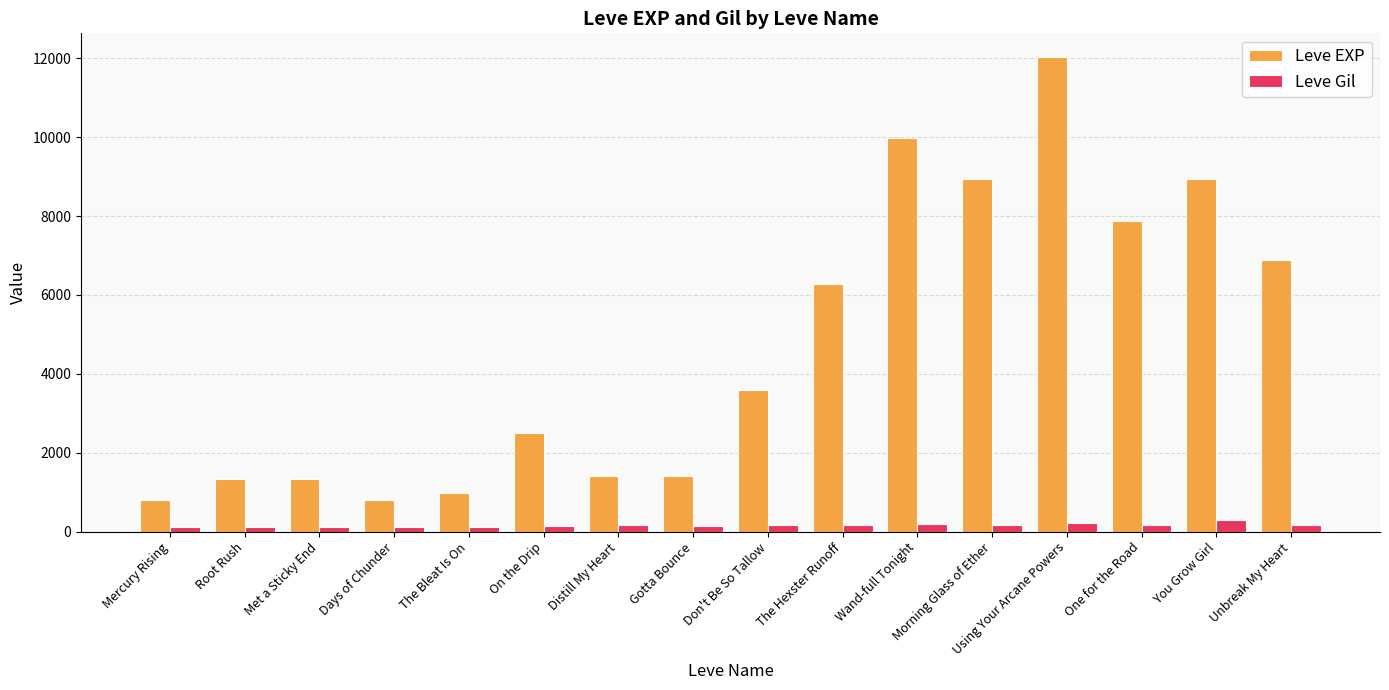

What is the total value across all series at Distill My Heart?

1589